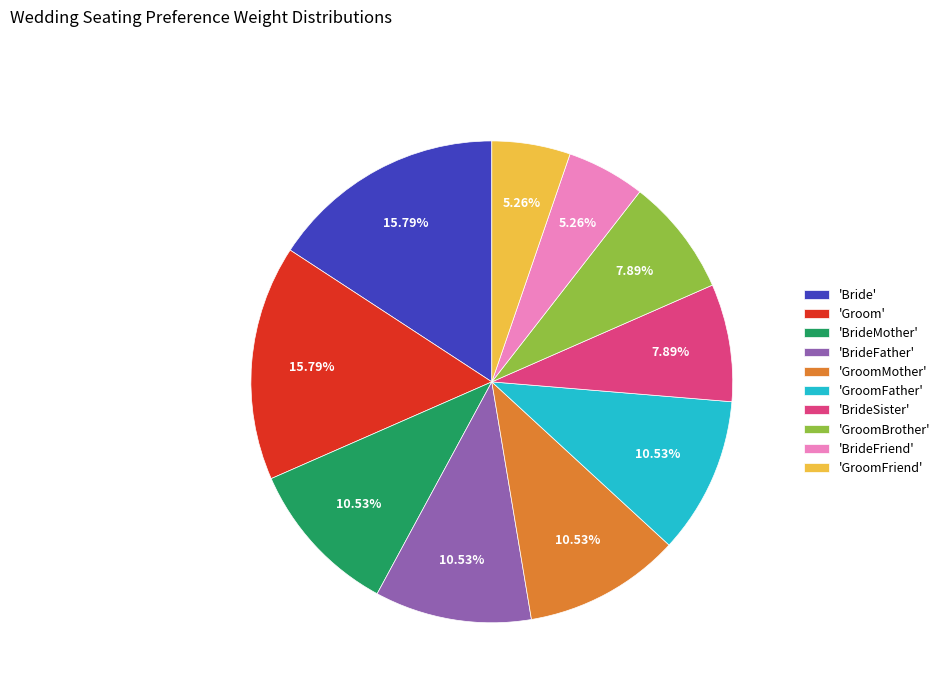

Is there a majority slice in this chart?

No